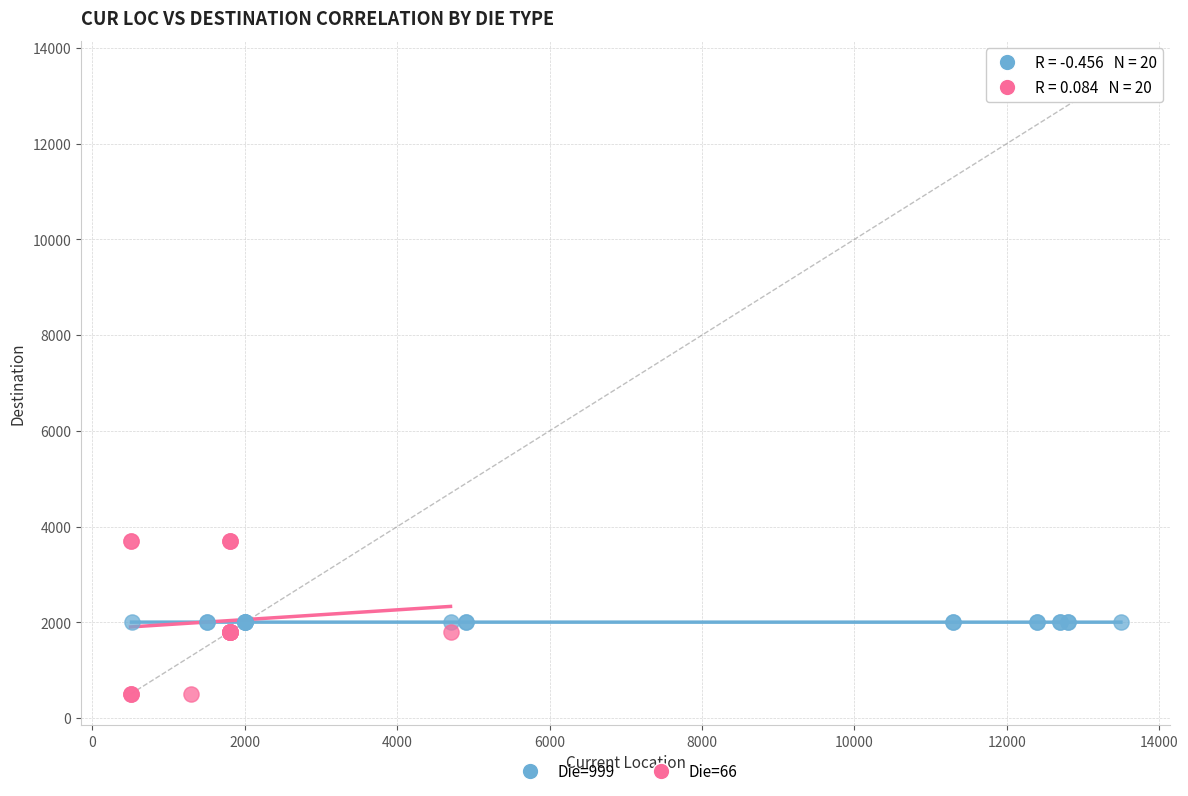

Which series has the widest spread of Y values?

Die=66